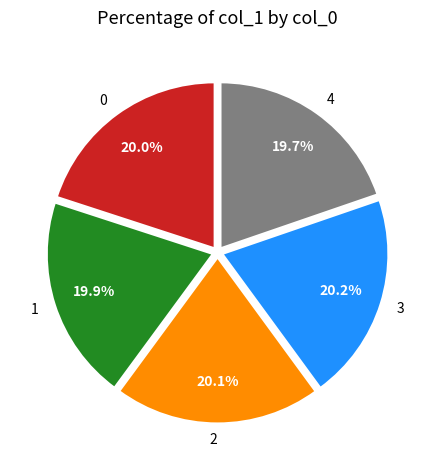

What is the ratio of the value at 3 to the value at 1?

1.0